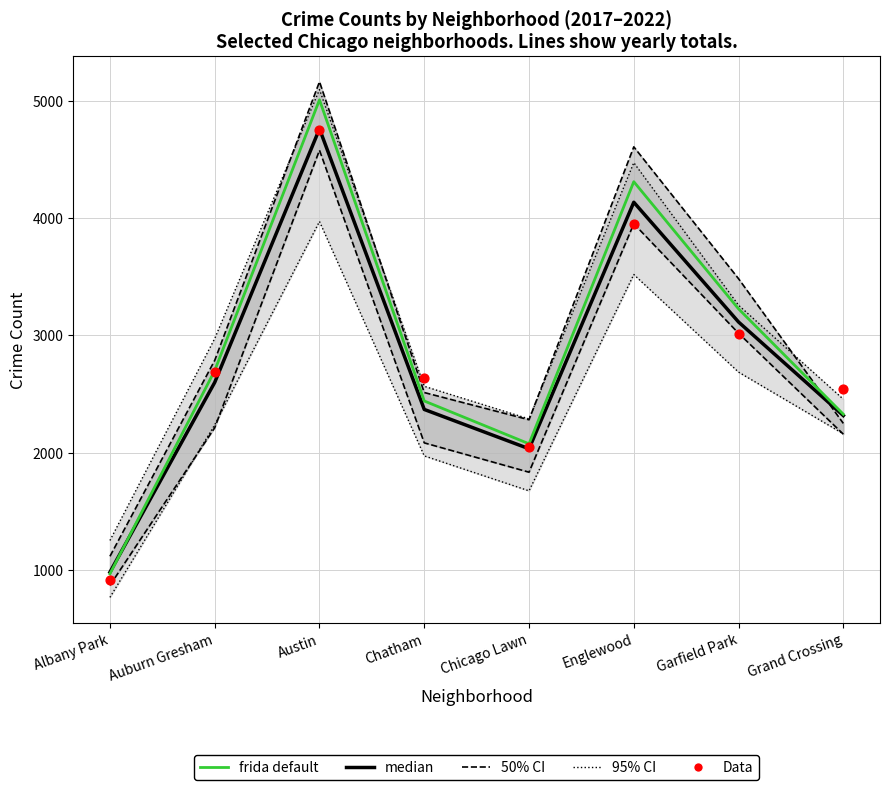

Which series contains the highest Y value?

frida default